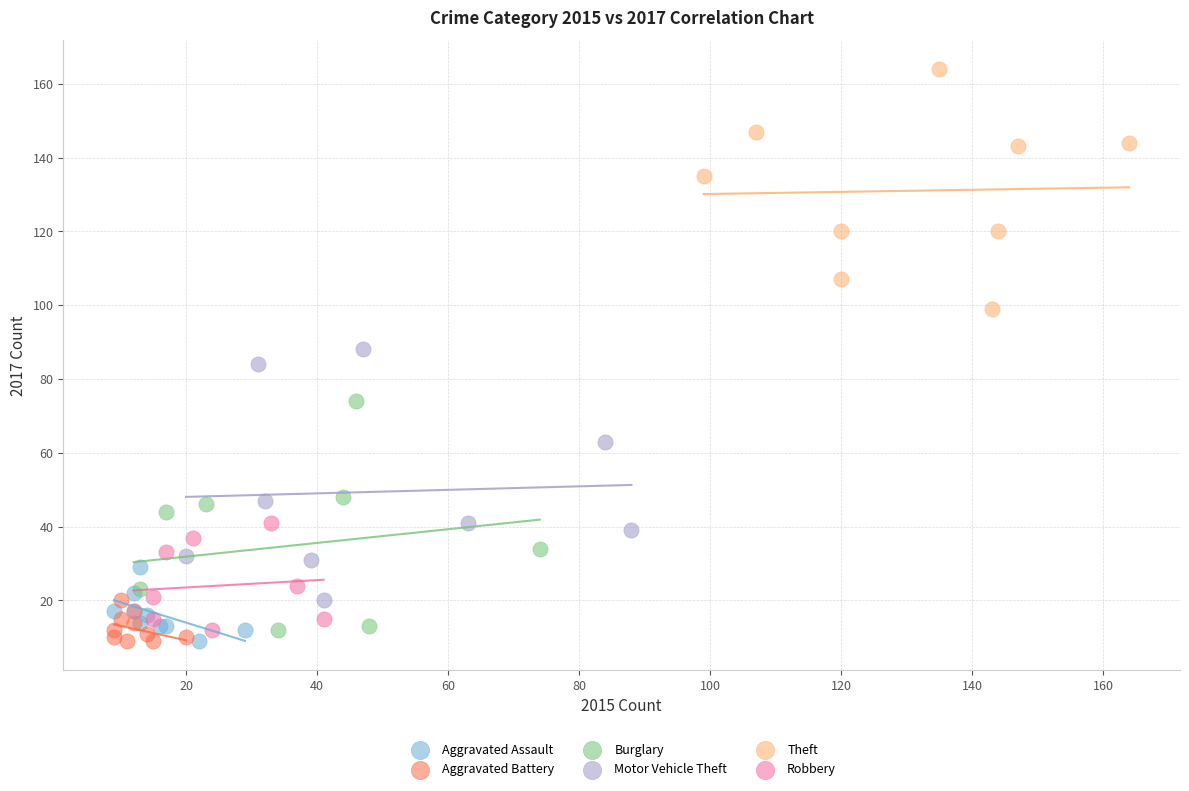

What are all the series names shown in the legend?

Aggravated Assault, Aggravated Battery, Burglary, Motor Vehicle Theft, Theft, Robbery